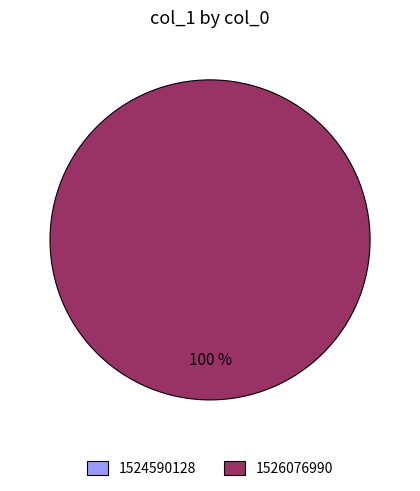

To the nearest percent, what percentage of the pie is 1526076990?

100%